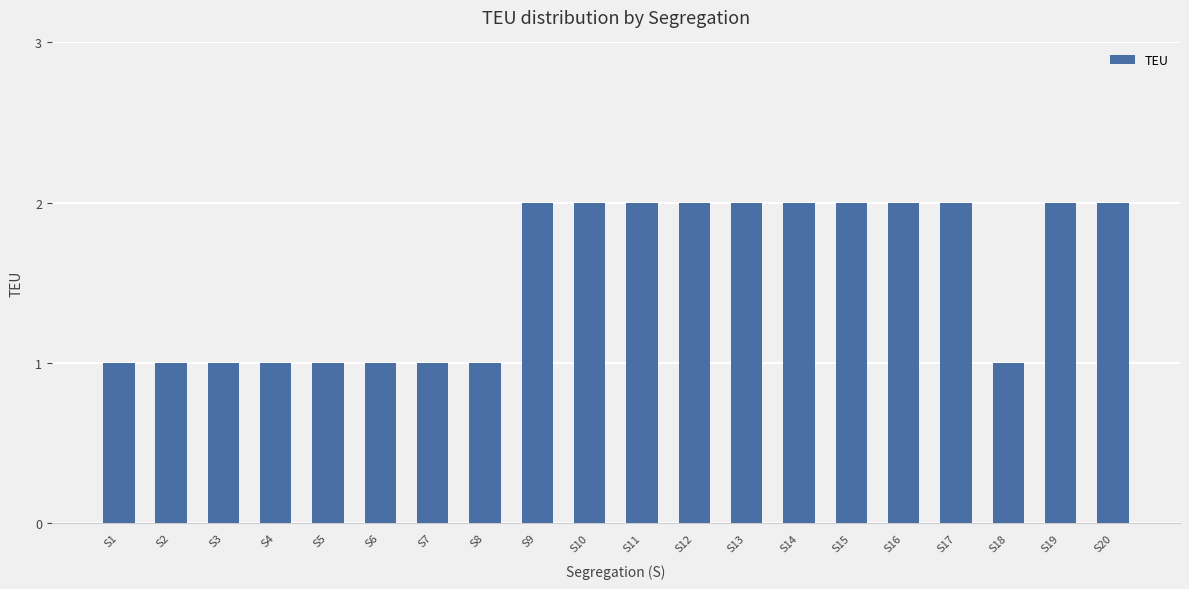

Reading left to right, extract all data points from this chart.

S1=1	S2=1	S3=1	S4=1	S5=1	S6=1	S7=1	S8=1	S9=2	S10=2	S11=2	S12=2	S13=2	S14=2	S15=2	S16=2	S17=2	S18=1	S19=2	S20=2